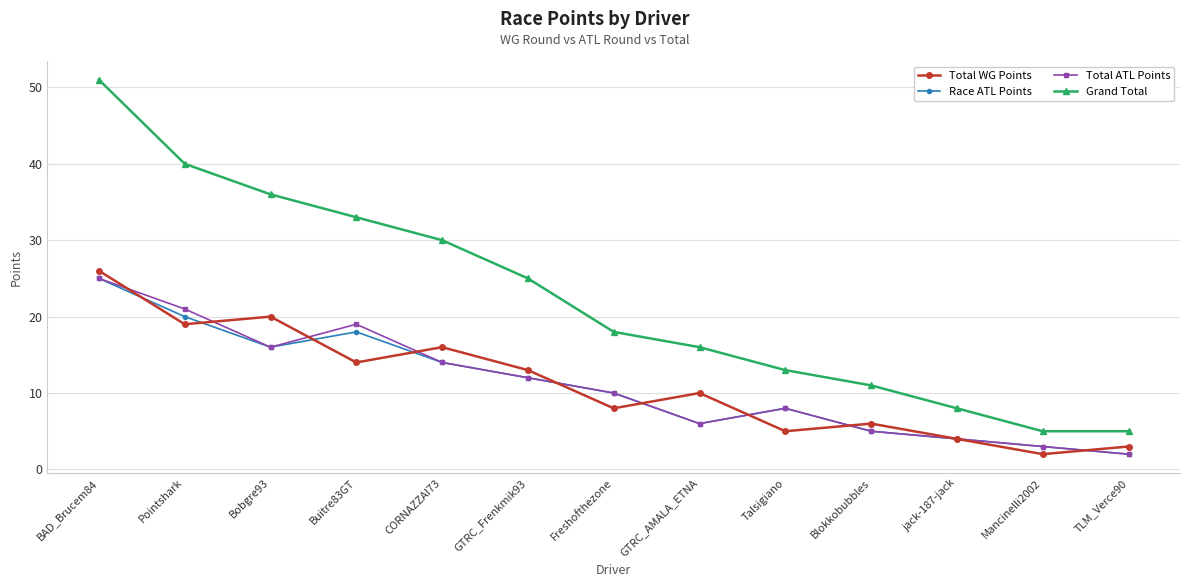

True or false: Grand Total has more than 1 points higher than both neighbors.

False